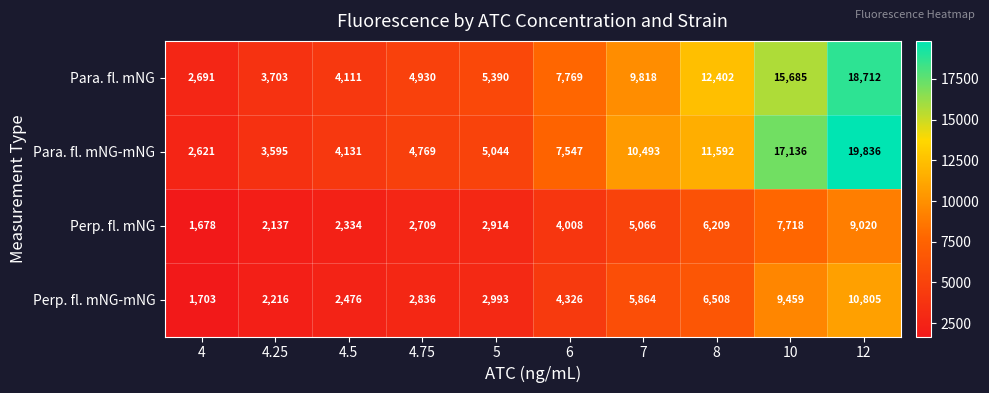

What is the sum of all Perp. fl. mNG values?

43793